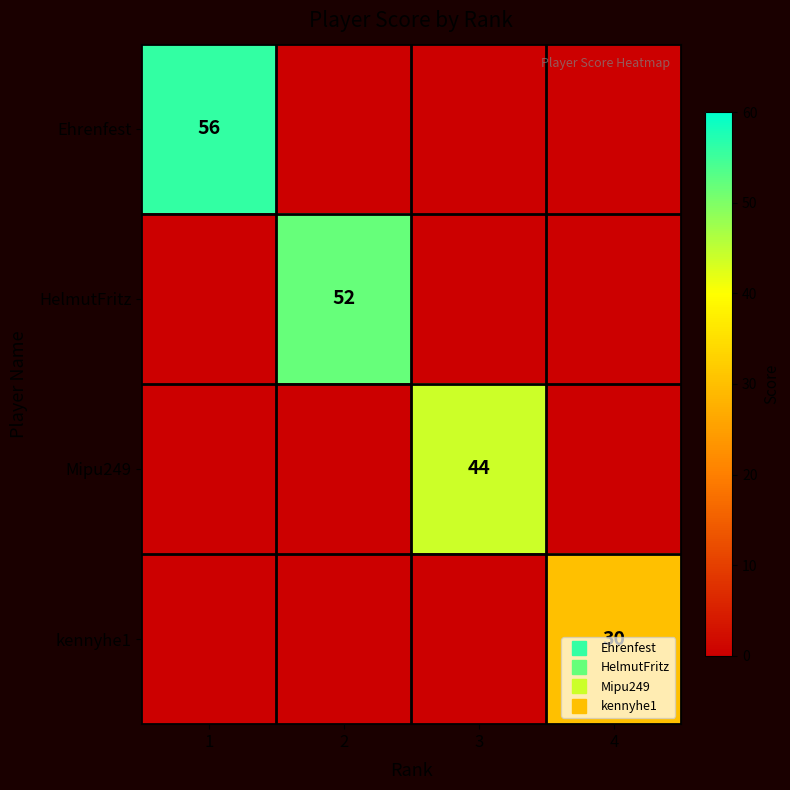

Between 1 and 4, which series saw the biggest shift?

Ehrenfest